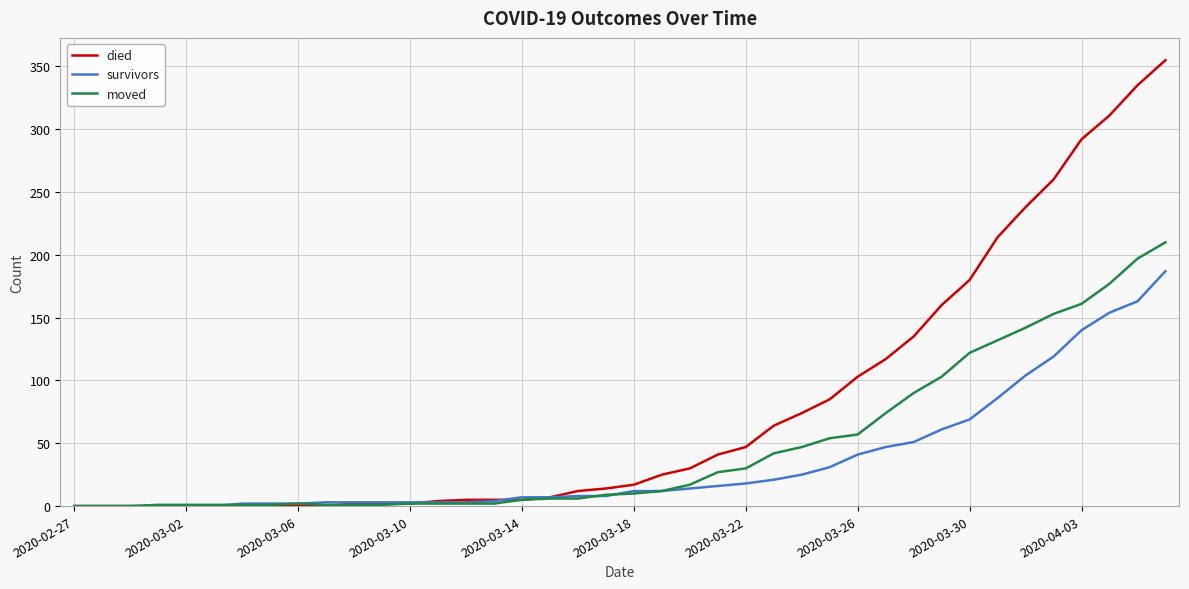

What is the maximum value shown in the chart?

355